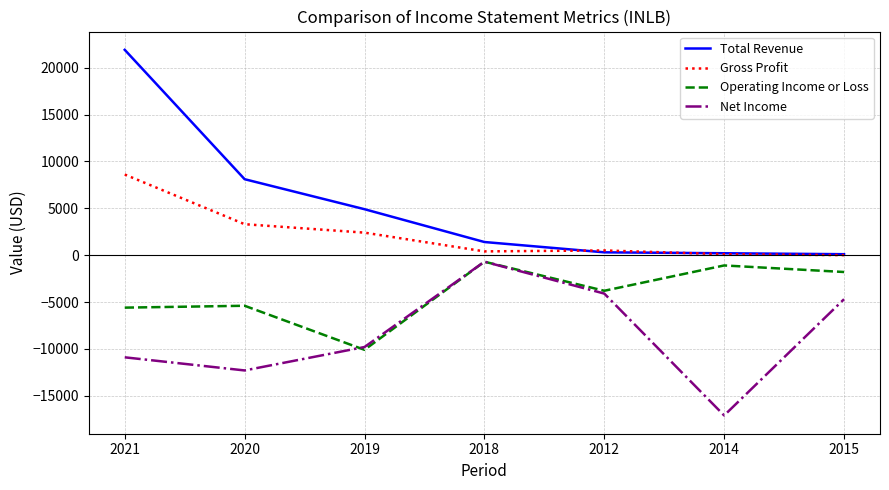

Which series has the largest range (max minus min)?

Total Revenue